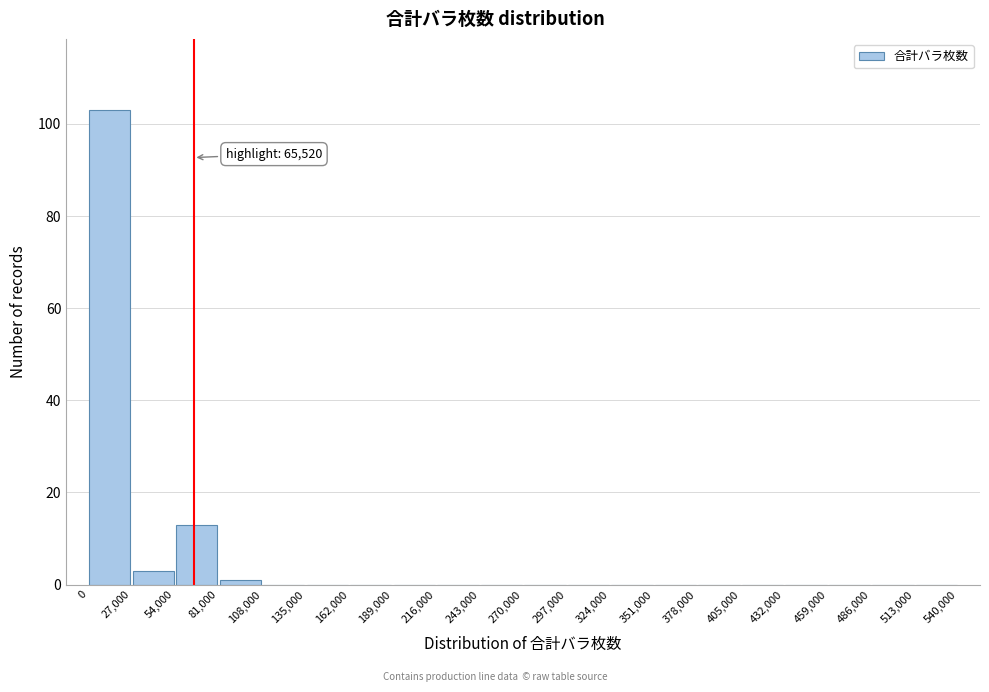

Which range on the x-axis has the tallest bar?

0 to 27,000